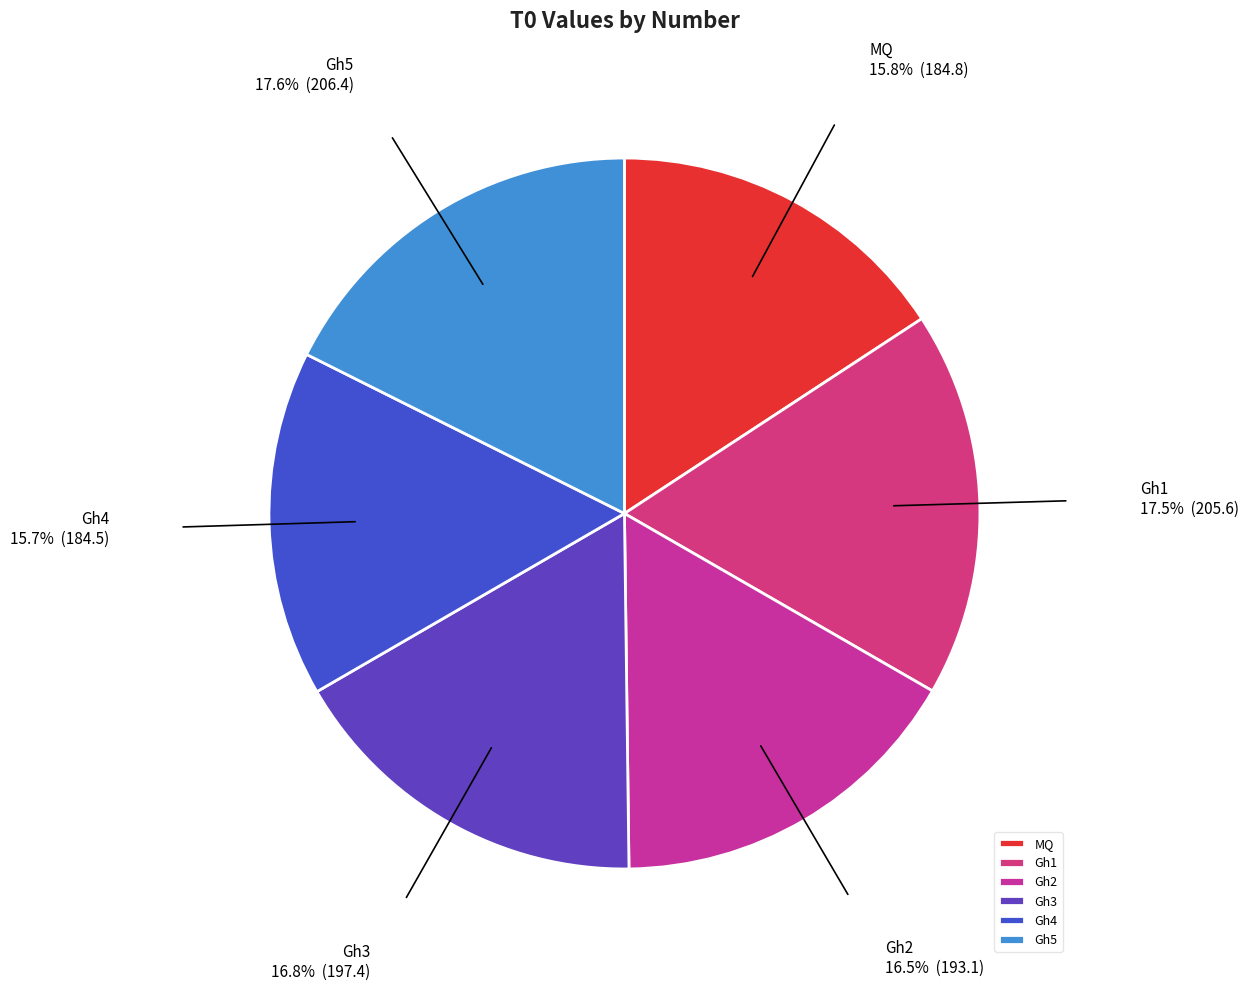

Combined, do MQ and Gh4 account for over 50%?

No